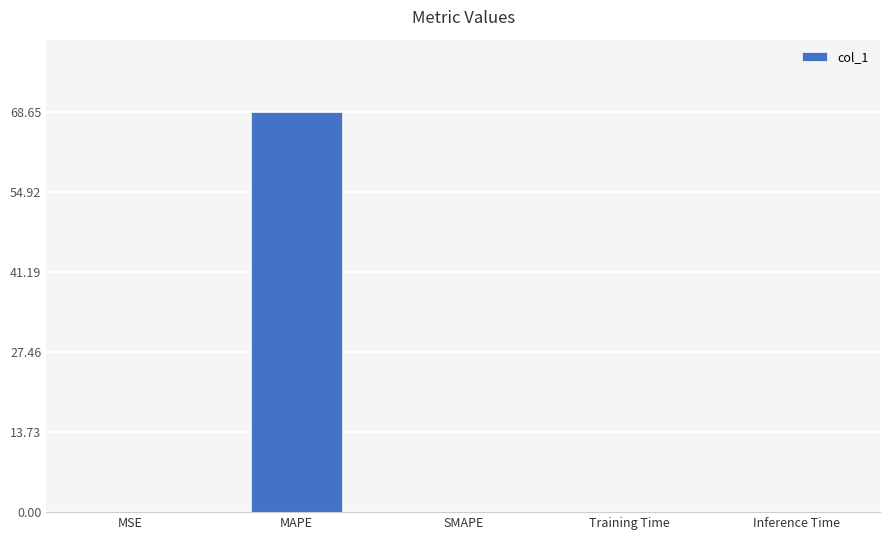

The chart shows a value of 0.0 at Training Time. True or false?

True